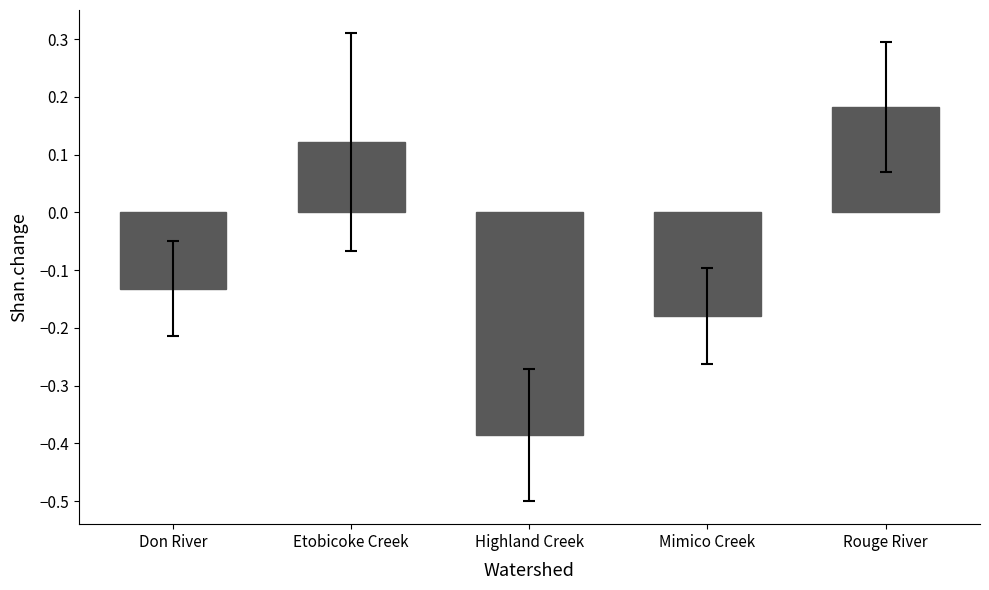

Which category has the highest value across all series?

Rouge River